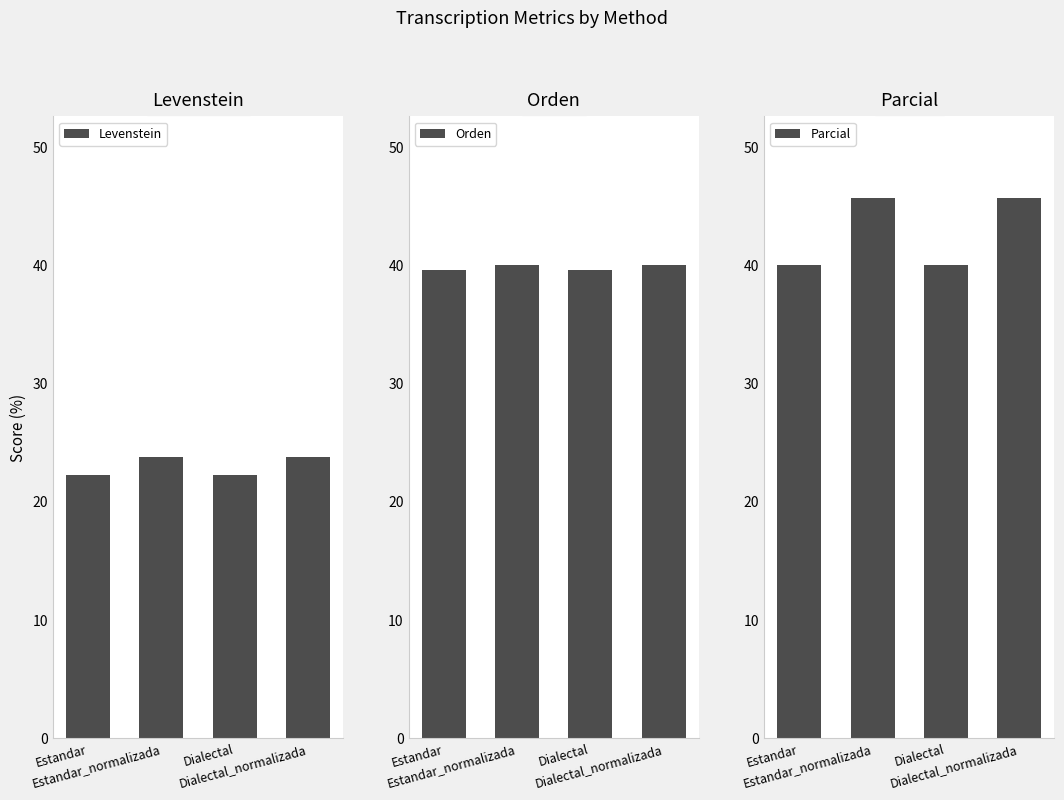

What is the average value of the Levenstein series?

23.0